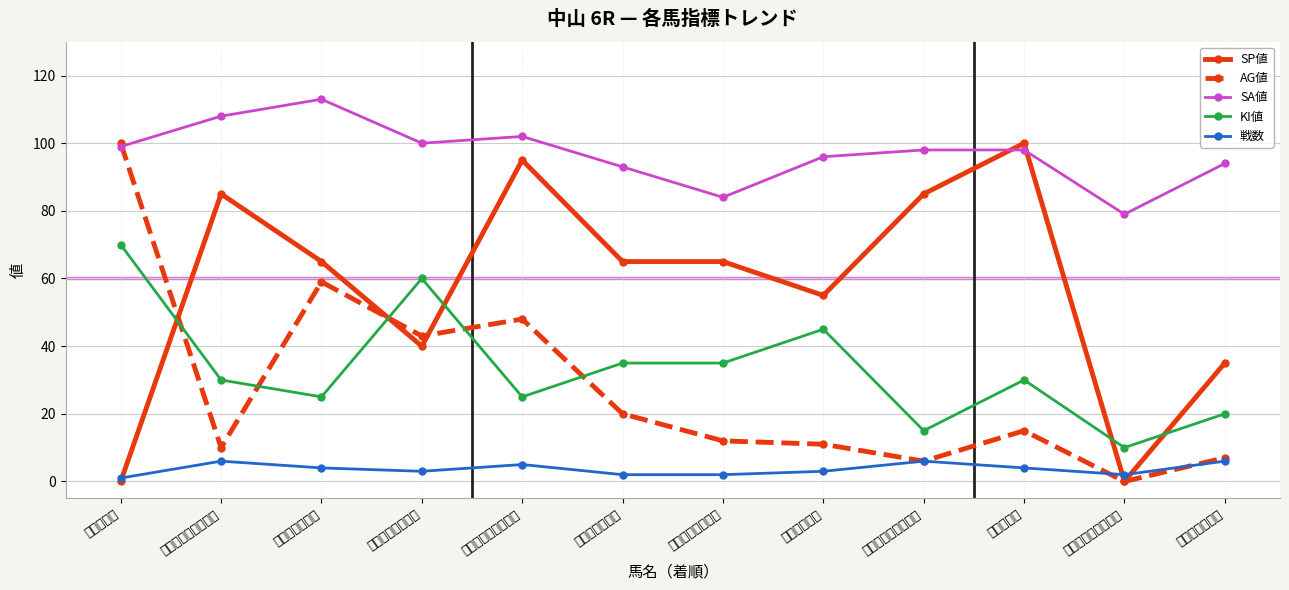

What is the value of the SA値 point at the 6th from the left?

93